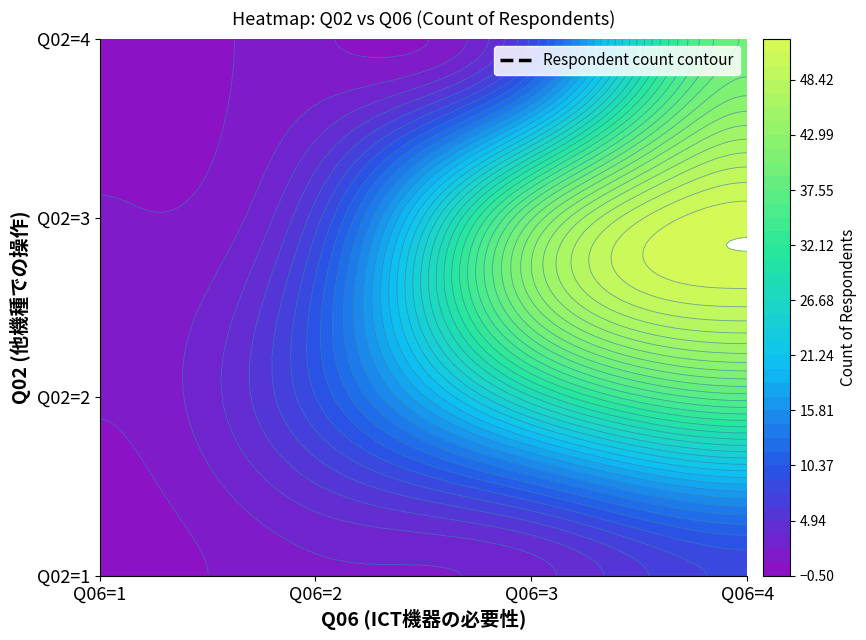

Reading left to right, transcribe all the data shown in this chart.

Q02=1,Q06=1=0	Q02=1,Q06=2=2	Q02=1,Q06=3=3	Q02=1,Q06=4=8	Q02=2,Q06=1=1	Q02=2,Q06=2=9	Q02=2,Q06=3=28	Q02=2,Q06=4=37	Q02=3,Q06=1=1	Q02=3,Q06=2=7	Q02=3,Q06=3=40	Q02=3,Q06=4=52	Q02=4,Q06=1=0	Q02=4,Q06=2=1	Q02=4,Q06=3=8	Q02=4,Q06=4=39